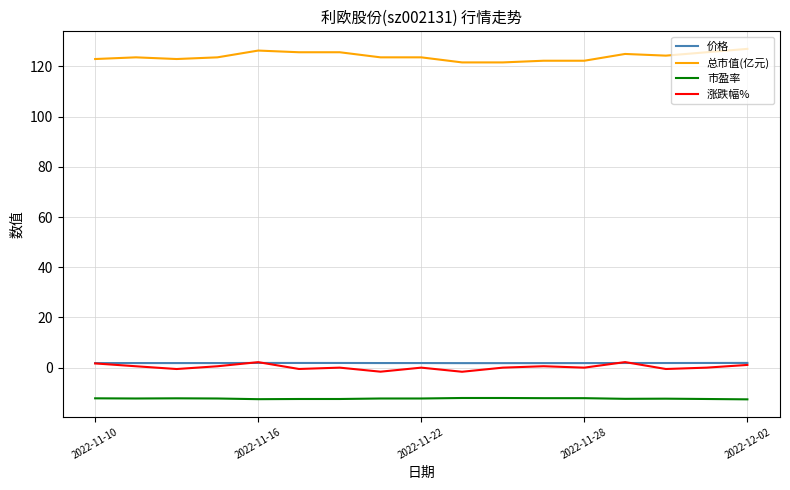

What is the highest value of the 市盈率 series?

-12.1